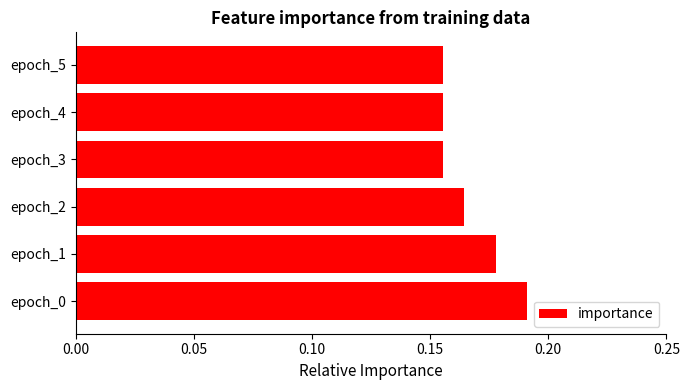

At which category does the chart reach its peak across all series?

epoch_0